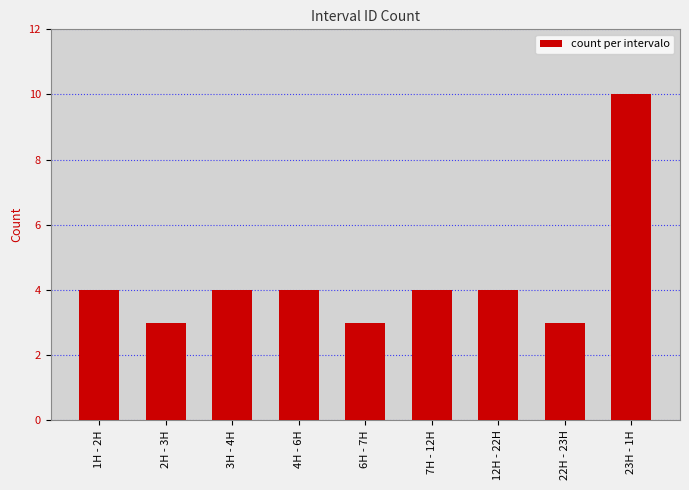

The value at 3H - 4H is 4. True or false?

True